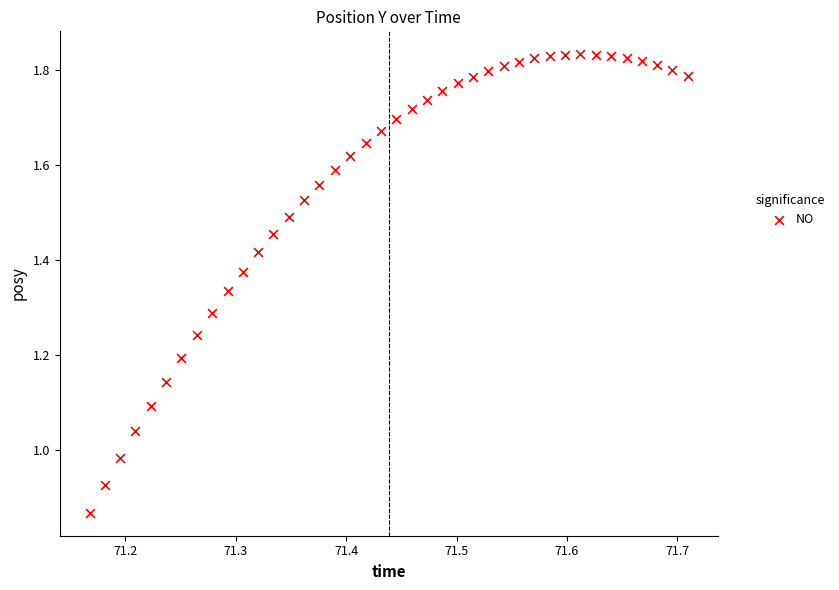

What is the range of X values (max minus min)?

0.5